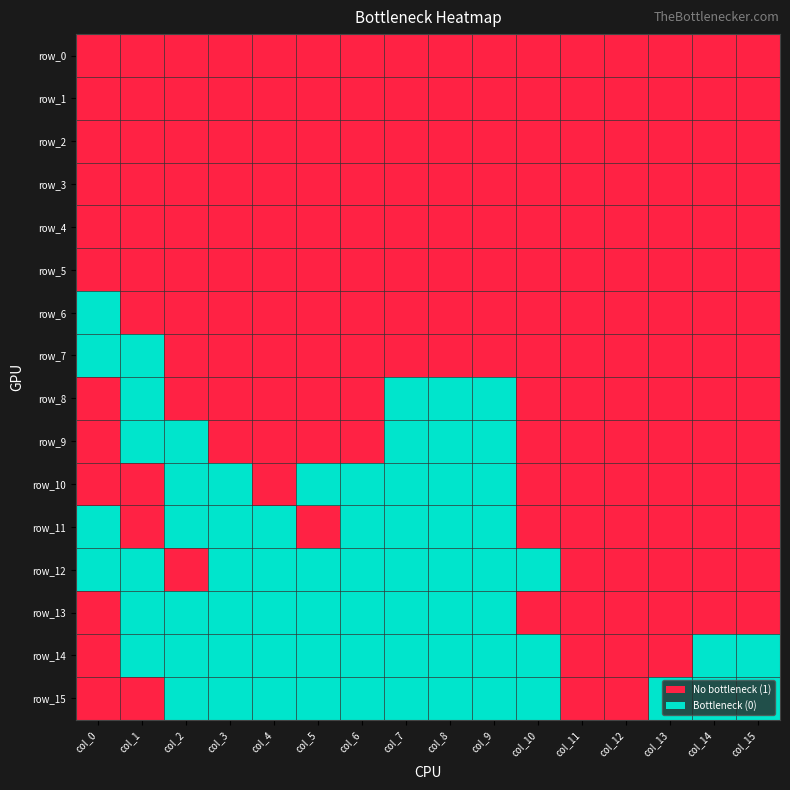

Which series has the largest range (max minus min)?

row_6